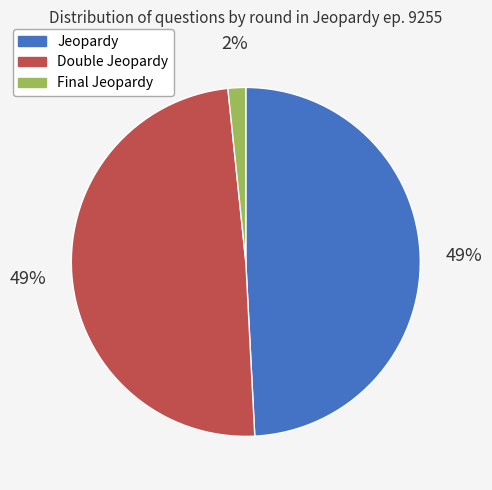

Does Final Jeopardy represent more than half of the total?

No